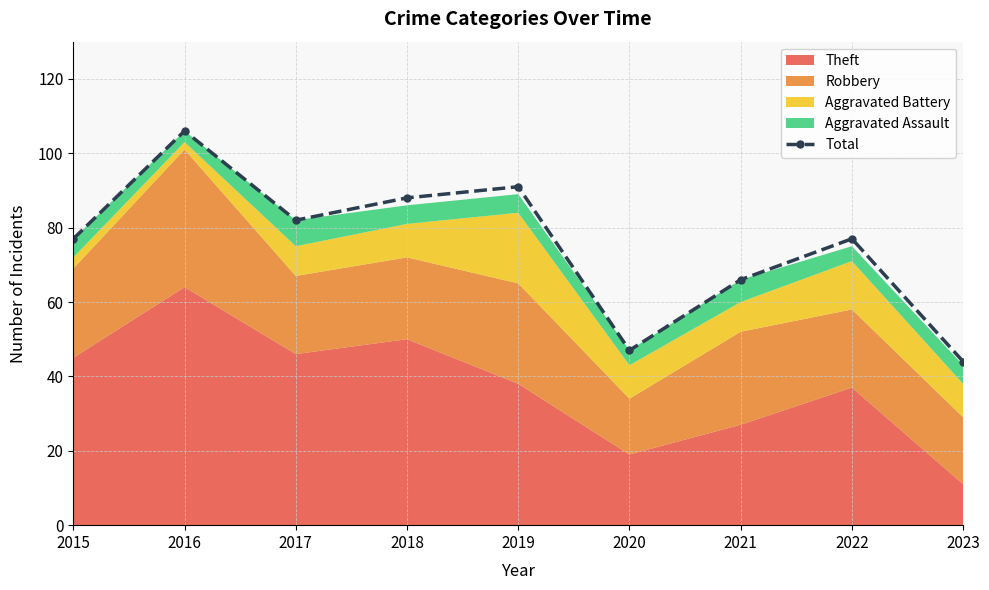

Where does the data first go above 77?

2016